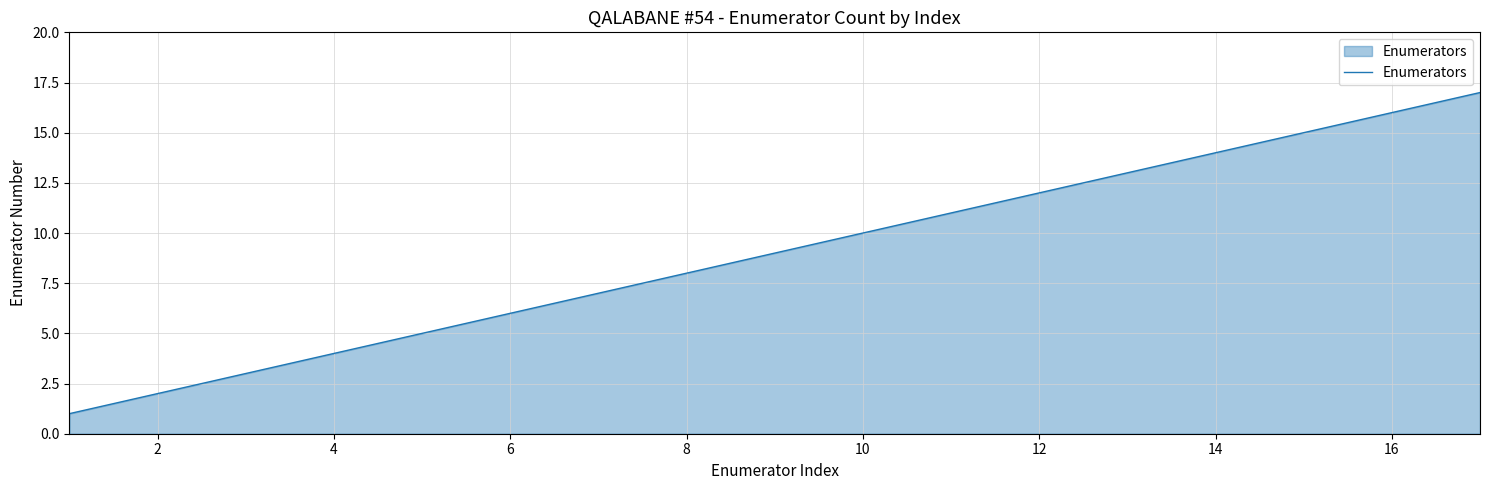

What is the greatest value displayed?

17